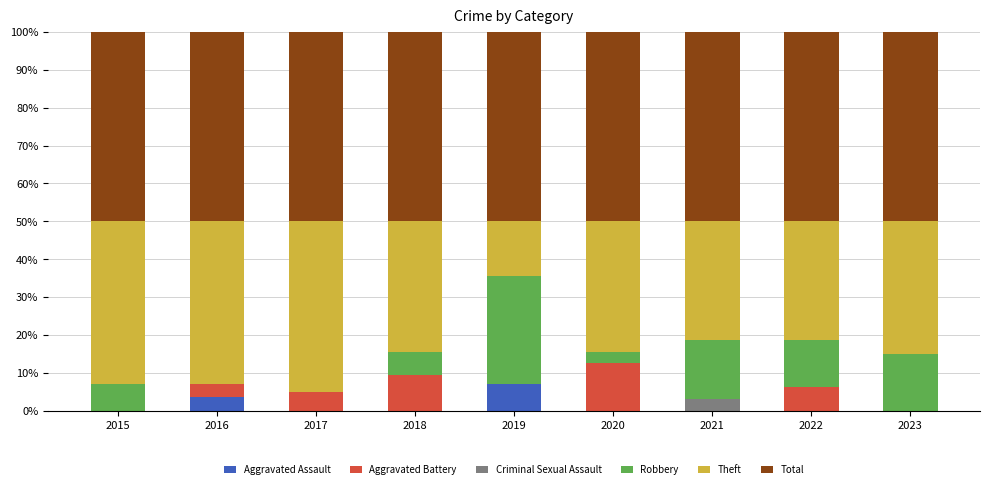

Are the bars horizontal?

No